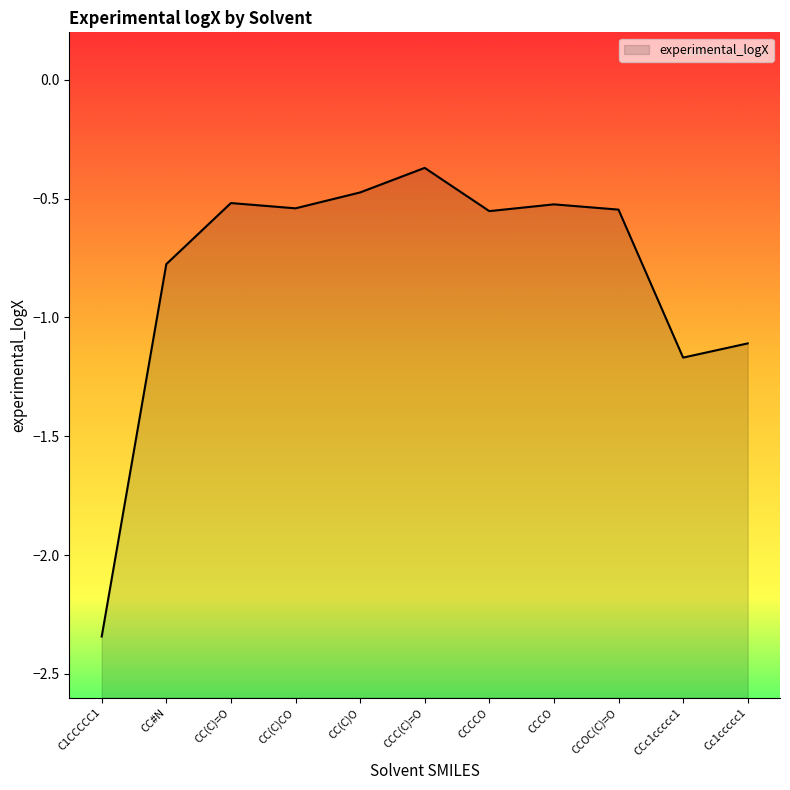

List the labels in order of value, smallest first.

C1CCCCC1, CCc1ccccc1, Cc1ccccc1, CC#N, CCCCO, CCOC(C)=O, CC(C)CO, CCCO, CC(C)=O, CC(C)O, CCC(C)=O